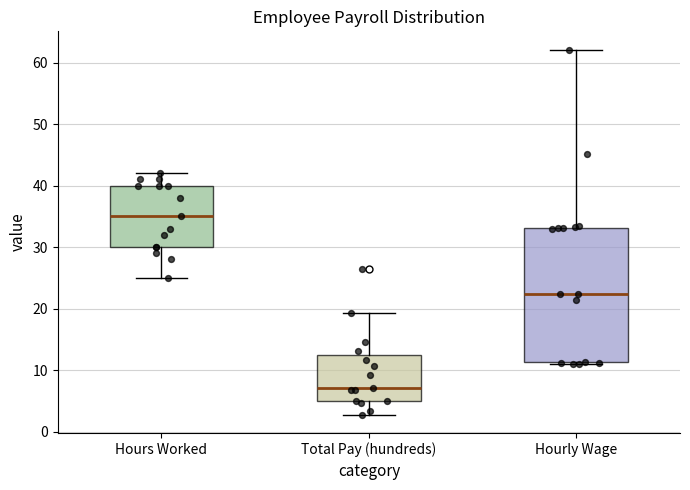

Where is the lower edge of the box for Hourly Wage on the y-axis? The values are not printed on the chart, so give them approximately, as read against the axis.

11